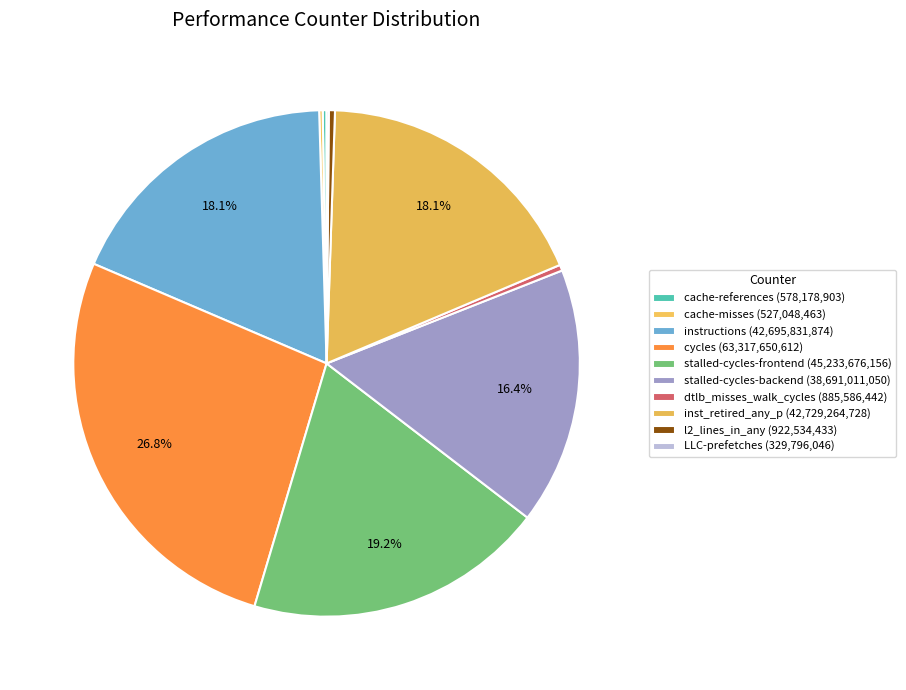

What is the change in value from stalled-cycles-frontend to LLC-prefetches?

-44903880110